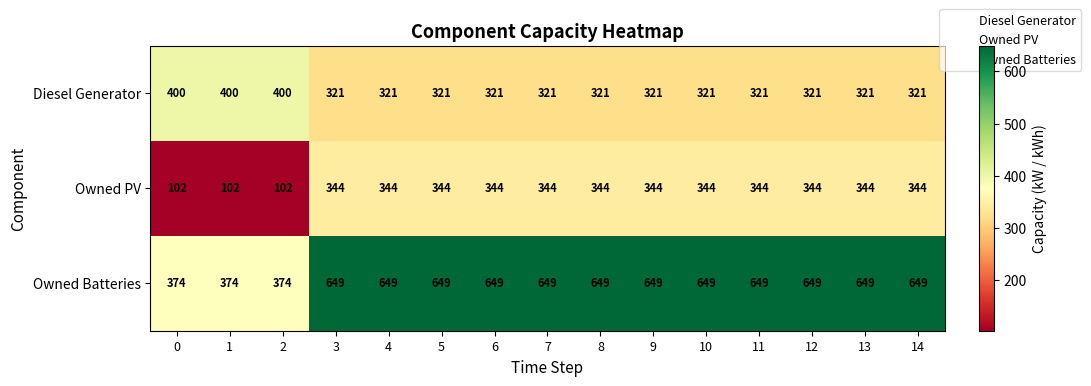

Which series has the widest spread of values?

Owned Batteries